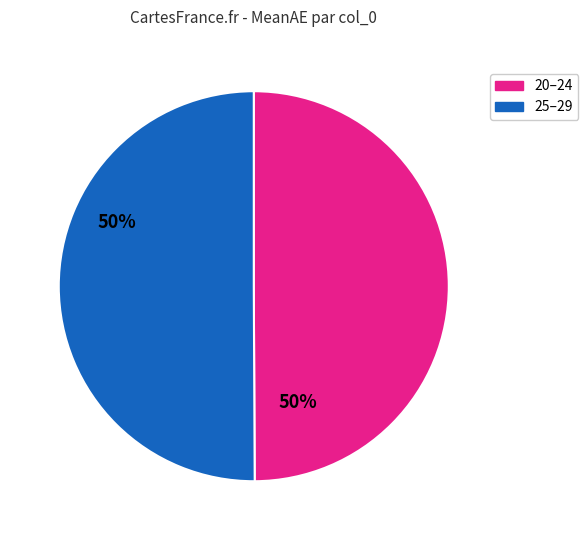

How many segments does this pie chart have?

2